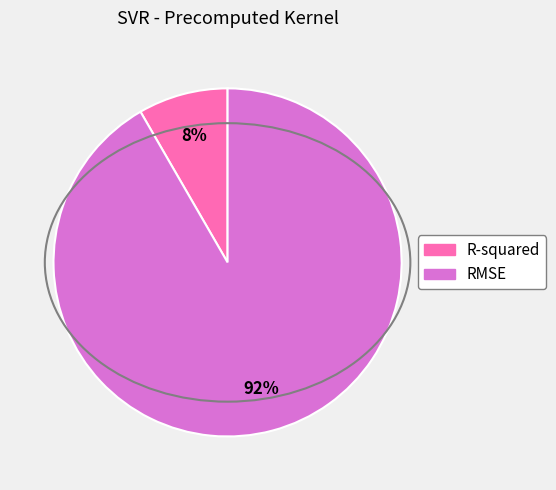

Is the sum of RMSE and R-squared greater than half?

Yes